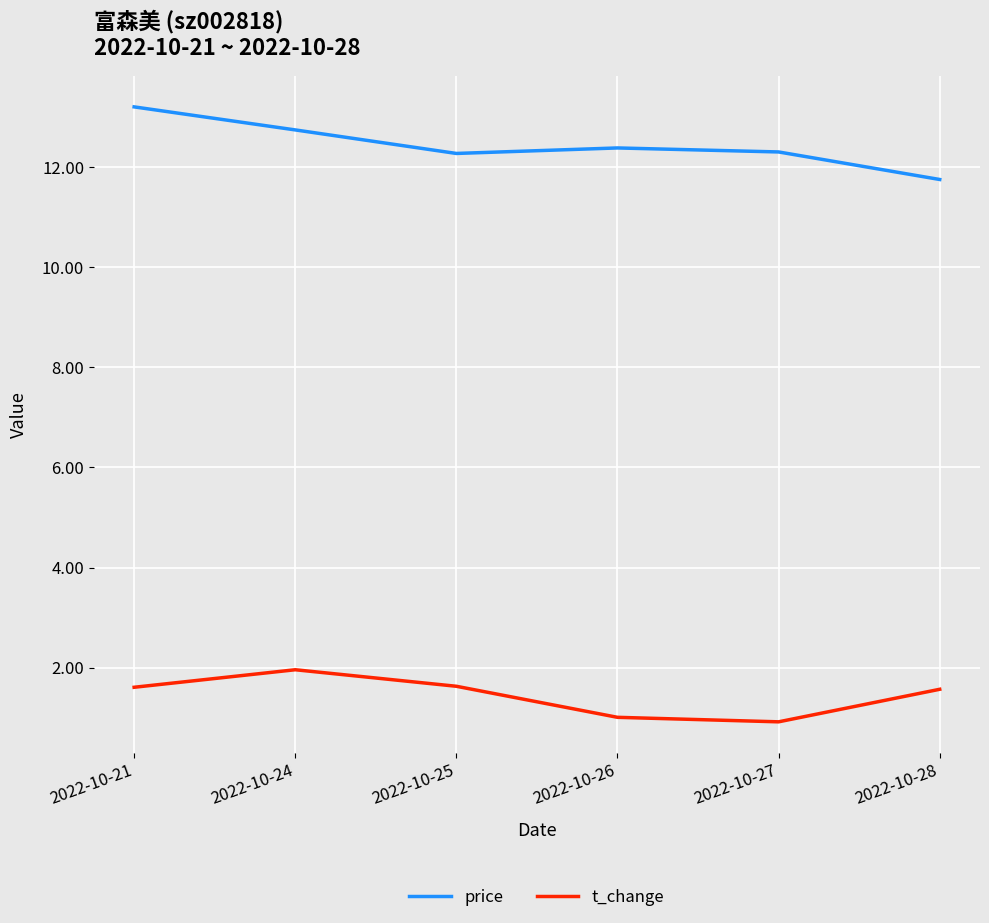

What is the total value across all series at 2022-10-27?

13.2